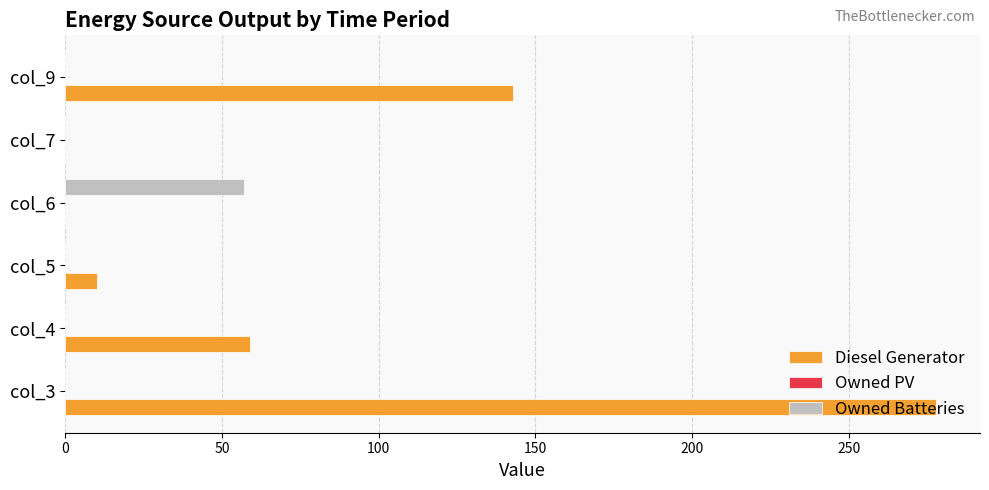

Which series changed the most between col_3 and col_7?

Diesel Generator